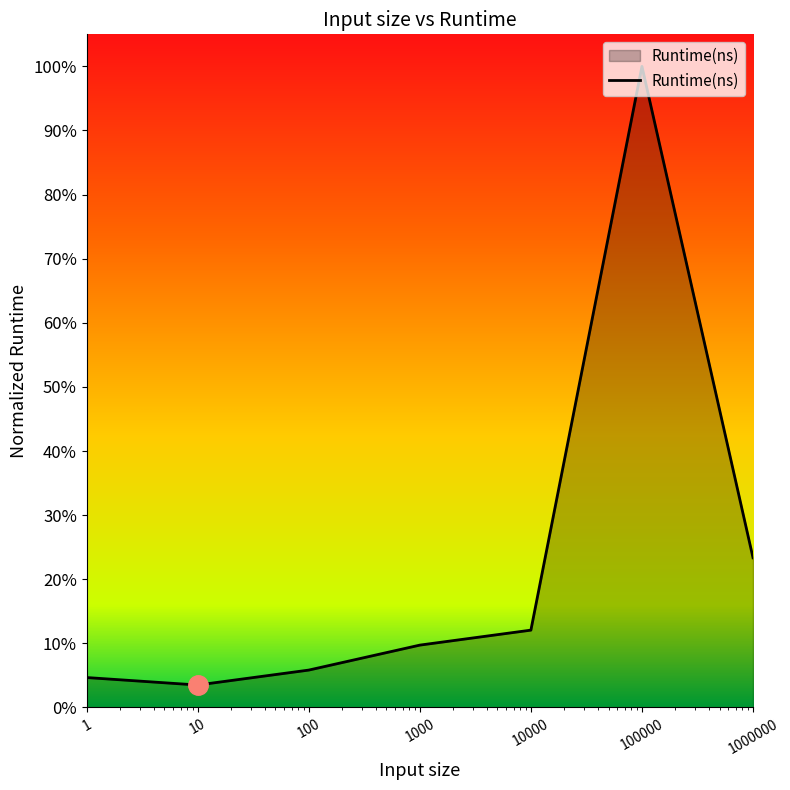

Does the chart have visible grid lines?

No